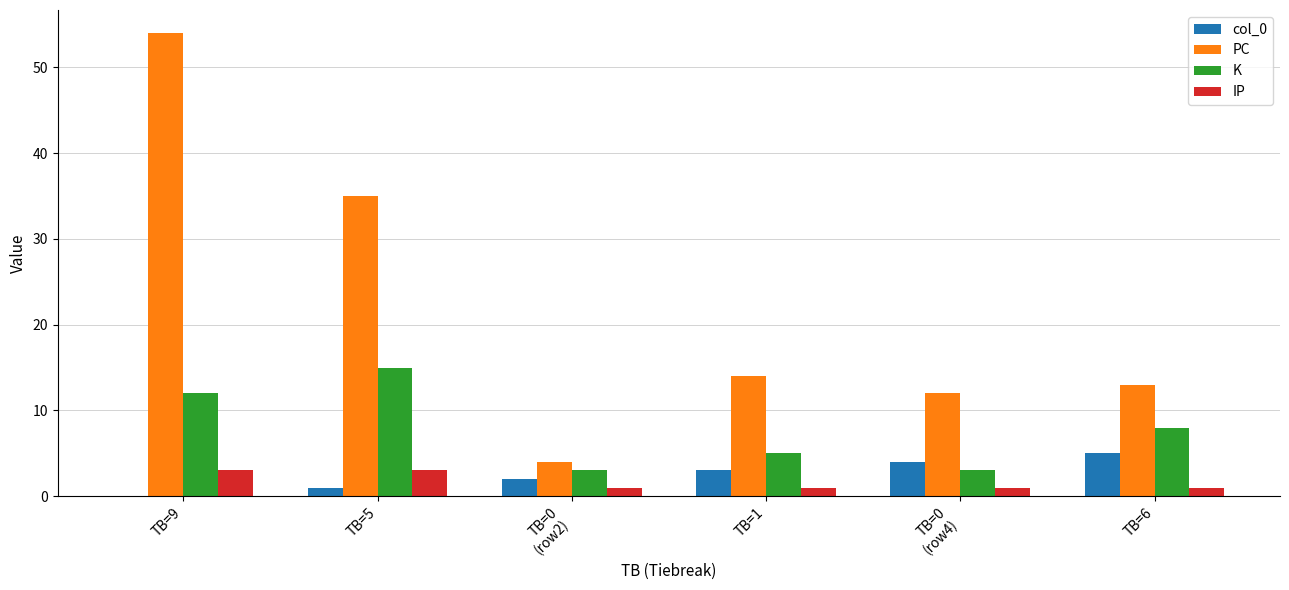

Which series has the largest total across all categories?

PC